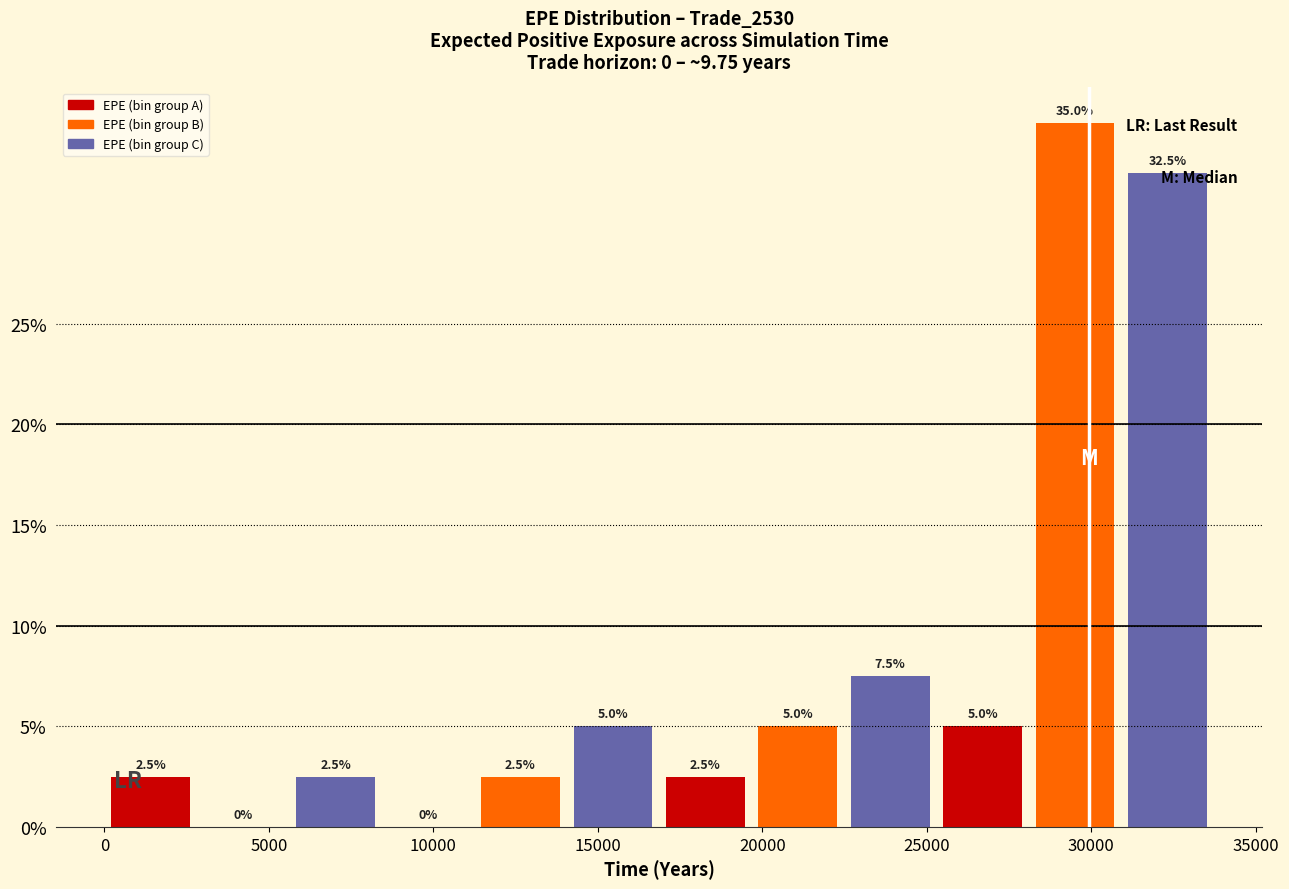

What is the height of the bar covering 28000 to 31000 on the x-axis? The bar edges are not printed on the chart, so give them approximately, as read against the axis.

35.0